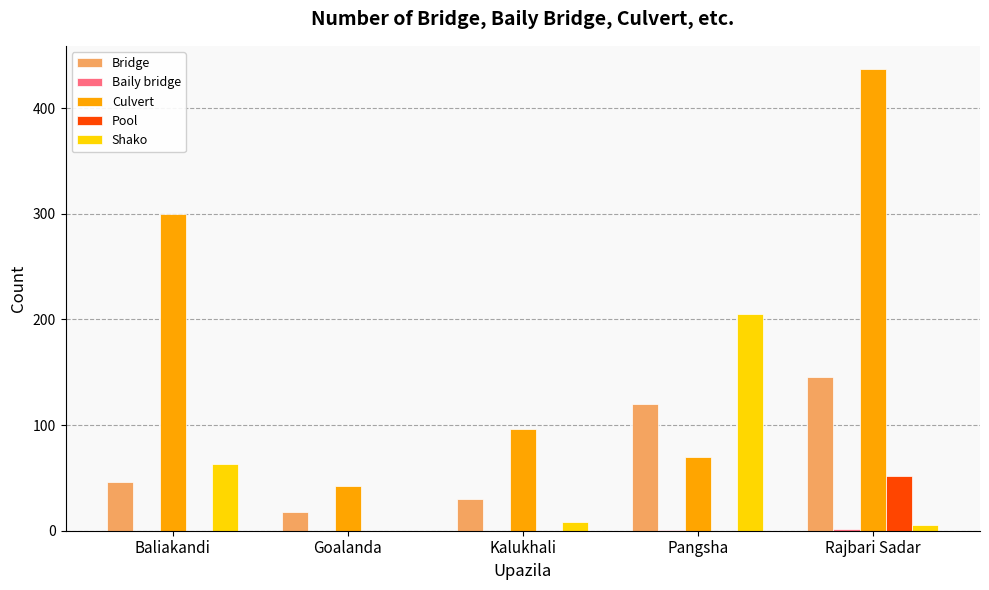

What is the spread (max minus min) of values at Goalanda?

42